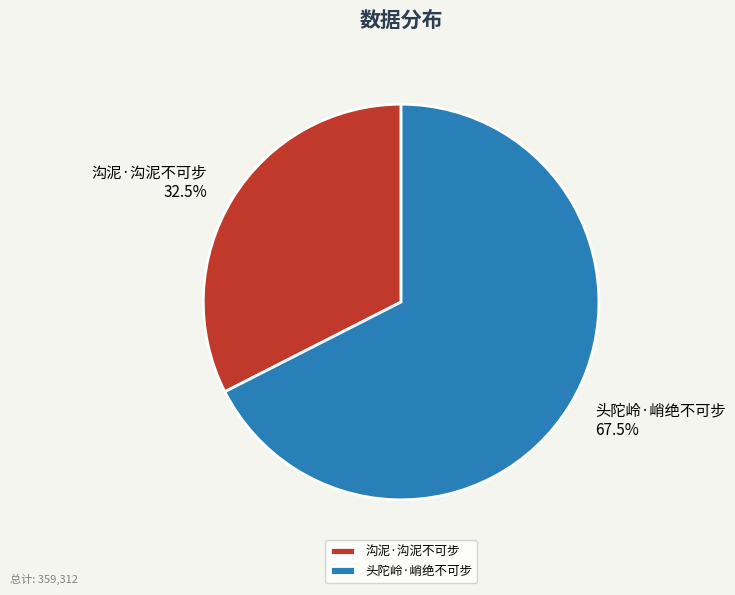

Is 沟泥·沟泥不可步 the majority of the pie?

No